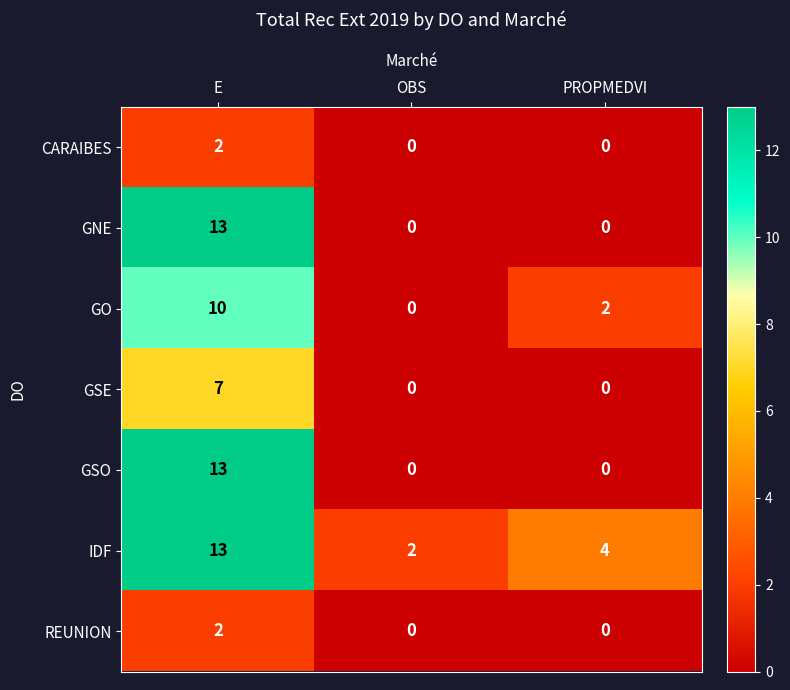

What is the total value across all series at OBS?

2